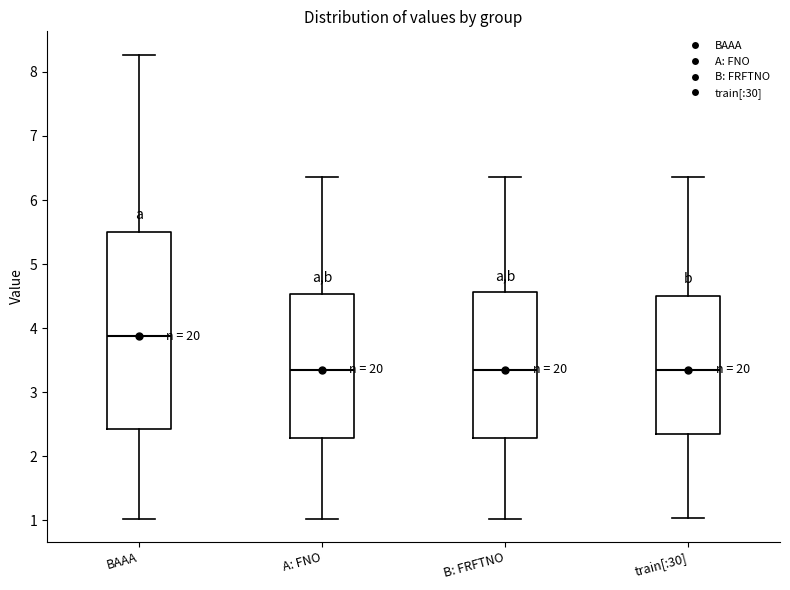

Where is the lower edge of the box for B: FRFTNO on the y-axis? The values are not printed on the chart, so give them approximately, as read against the axis.

2.3